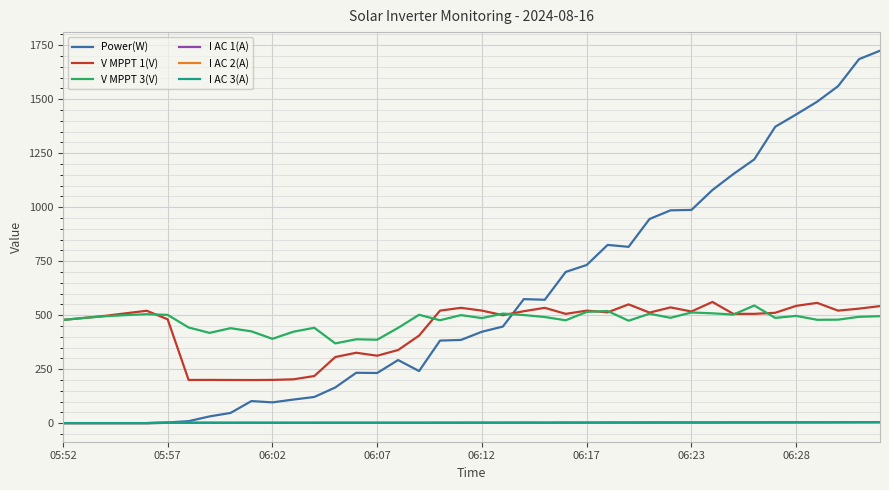

True or false: V MPPT 1(V) and Power(W) intersect in this chart.

True